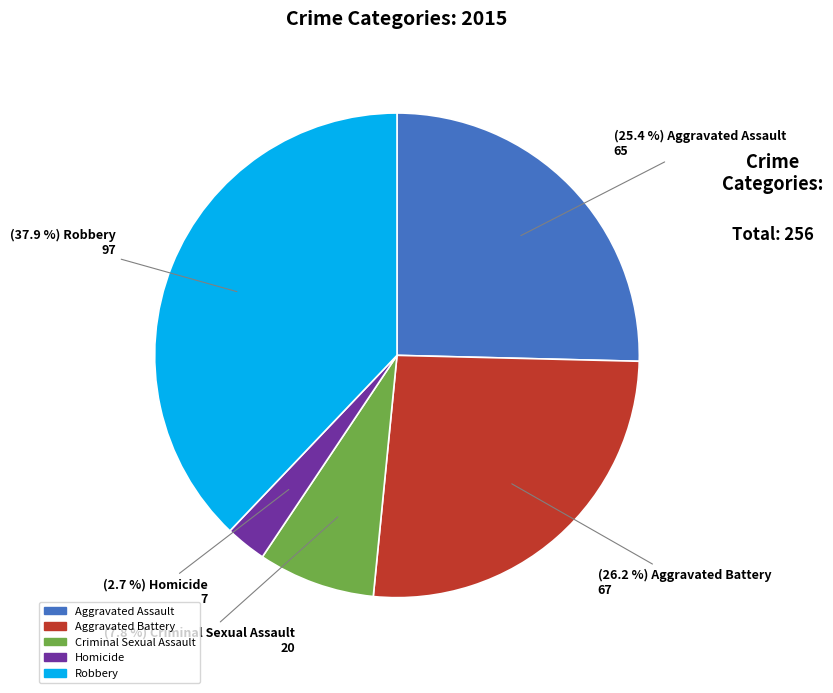

Which has a higher value, Aggravated Assault or Criminal Sexual Assault?

Aggravated Assault